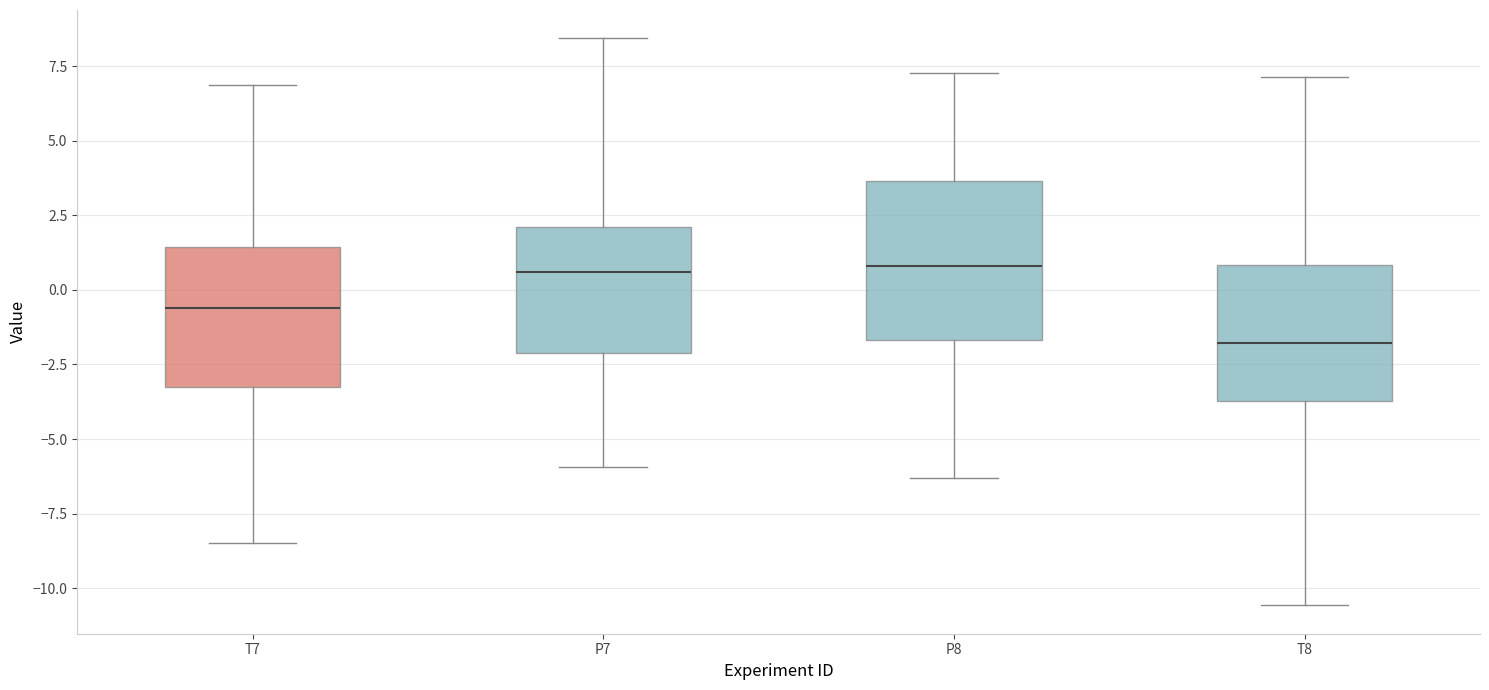

Reading left to right, read every box against the y-axis: the position of its median line, the range the box covers, and the ends of its whiskers. The values are not printed on the chart, so give them approximately, as read against the axis.

T7: median -0.5, box -3.5 to 1.5, whiskers -8.5 to 7.0
P7: median 0.5, box -2.0 to 2.0, whiskers -6.0 to 8.5
P8: median 1.0, box -1.5 to 3.5, whiskers -6.5 to 7.5
T8: median -2.0, box -3.5 to 1.0, whiskers -10.5 to 7.0